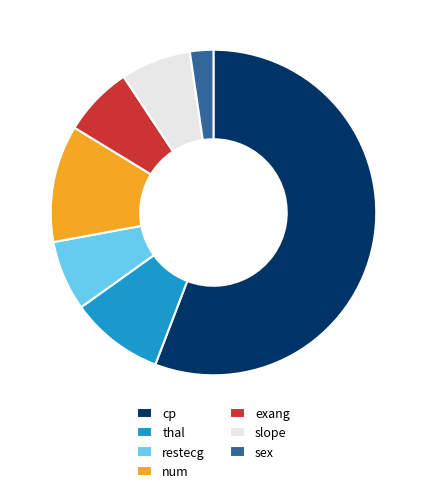

How many slices are in this pie chart?

7